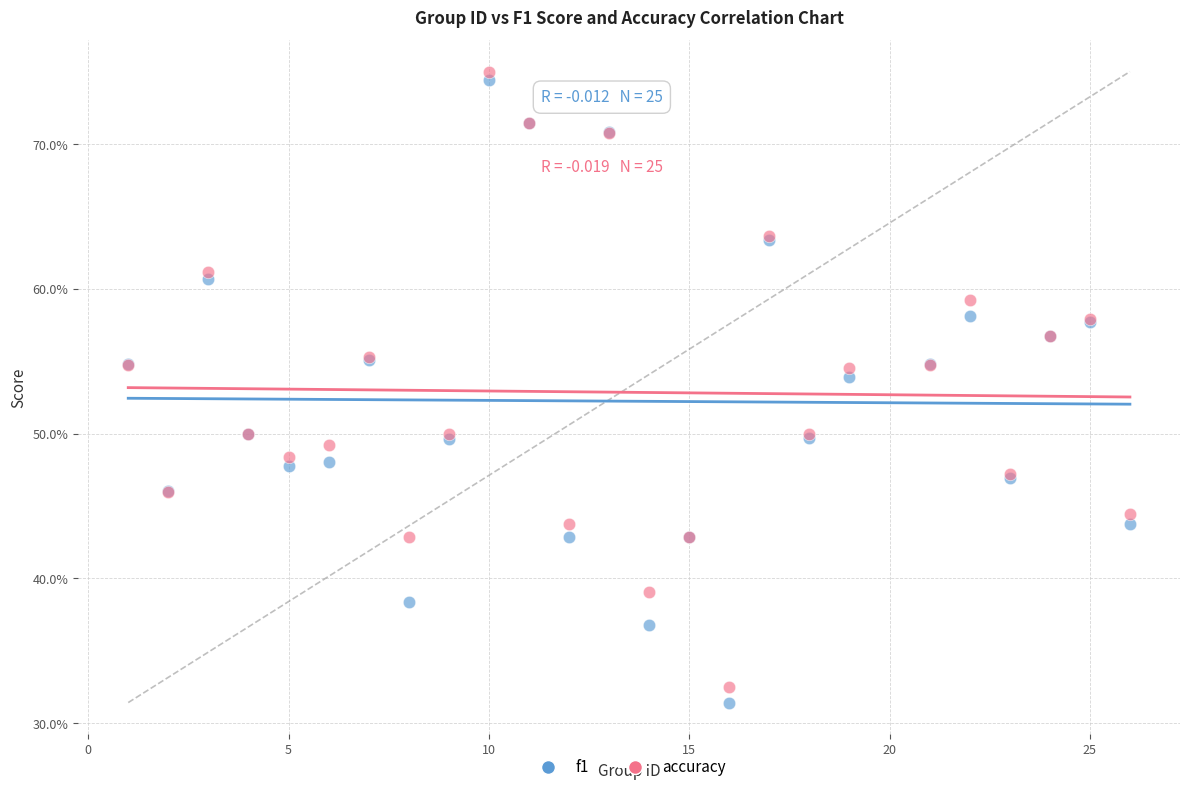

Which series reaches the maximum Y coordinate?

accuracy